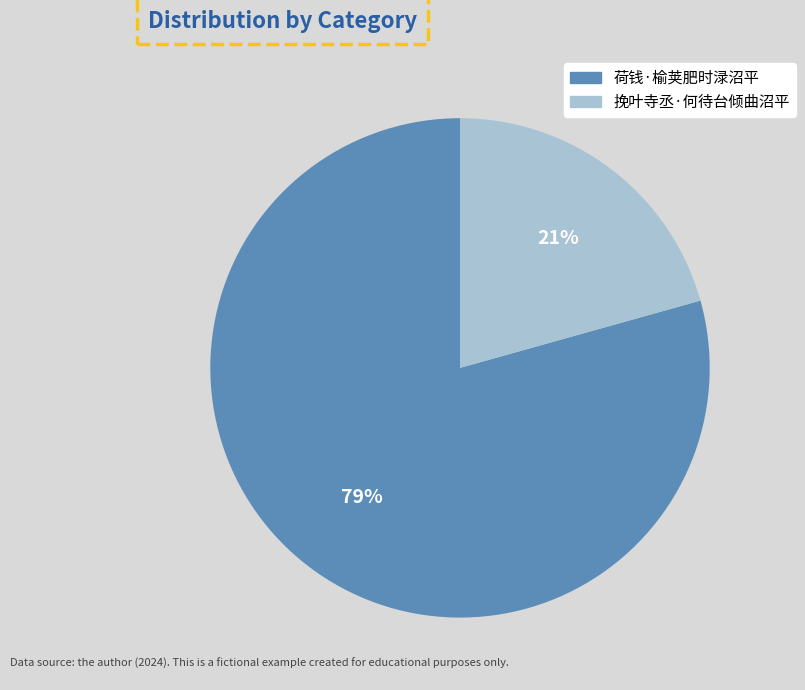

To the nearest percent, what percentage of the pie is 荷钱·榆荚肥时渌沼平?

79%